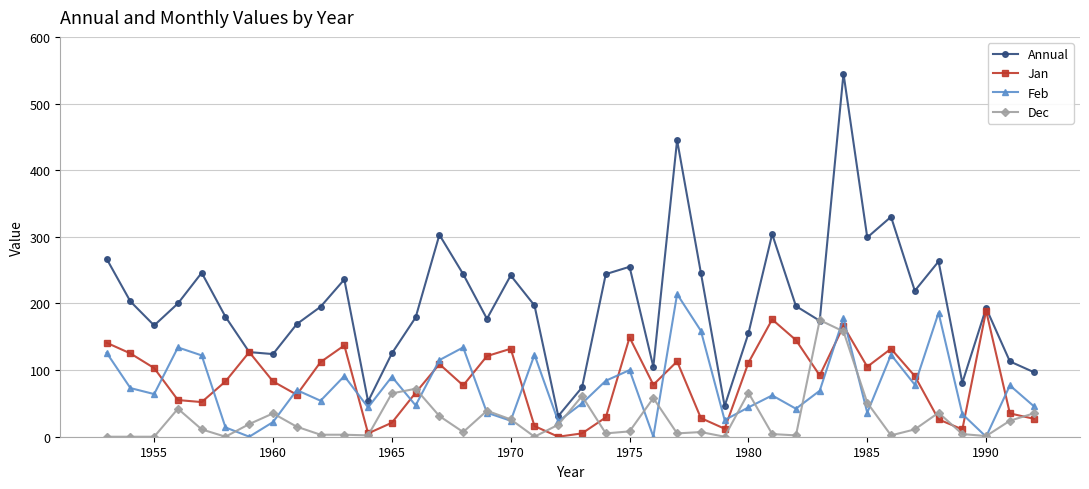

Which series has the largest range (max minus min)?

Annual